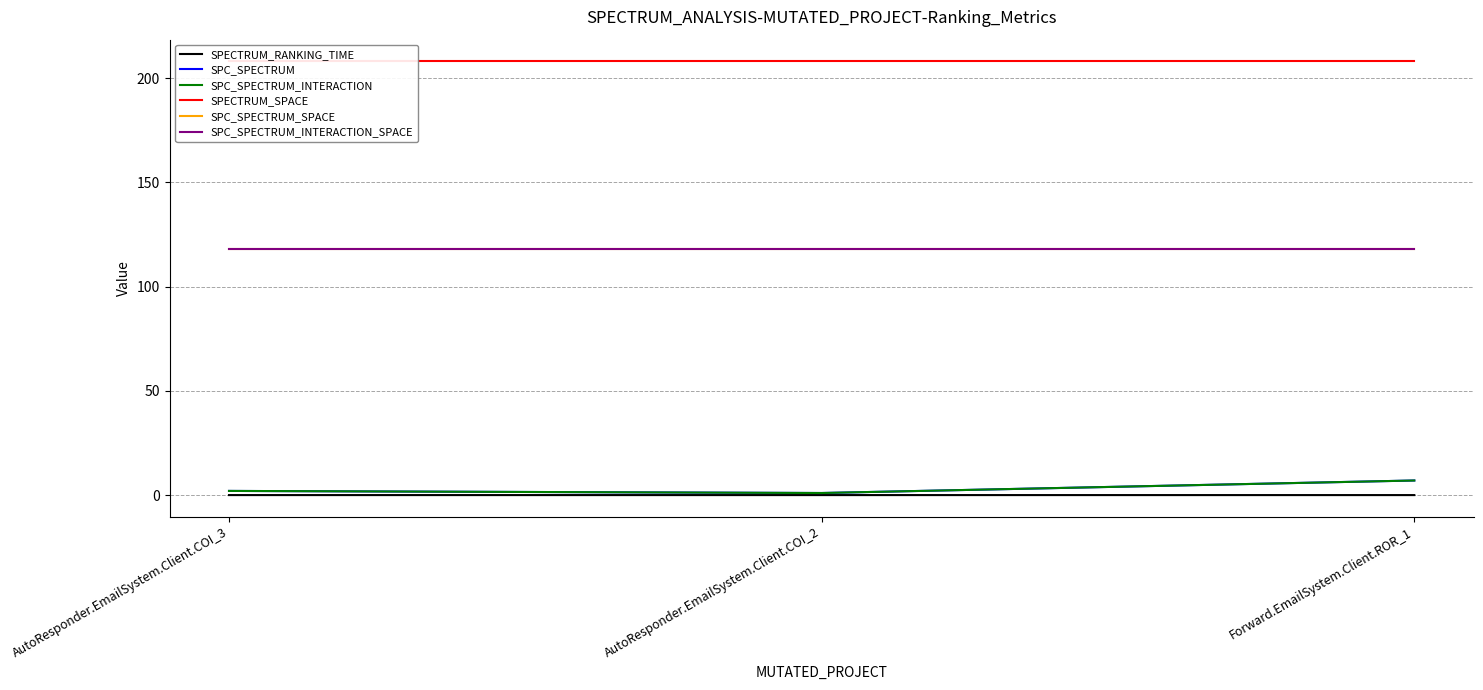

Reading right to left, list all the values displayed in this chart.

SPECTRUM_RANKING_TIME: Forward.EmailSystem.Client.ROR_1=0.0	AutoResponder.EmailSystem.Client.COI_2=0.0	AutoResponder.EmailSystem.Client.COI_3=0.0
SPC_SPECTRUM: Forward.EmailSystem.Client.ROR_1=7.0	AutoResponder.EmailSystem.Client.COI_2=1.0	AutoResponder.EmailSystem.Client.COI_3=2.0
SPC_SPECTRUM_INTERACTION: Forward.EmailSystem.Client.ROR_1=7.0	AutoResponder.EmailSystem.Client.COI_2=1.0	AutoResponder.EmailSystem.Client.COI_3=2.0
SPECTRUM_SPACE: Forward.EmailSystem.Client.ROR_1=208.0	AutoResponder.EmailSystem.Client.COI_2=208.0	AutoResponder.EmailSystem.Client.COI_3=208.0
SPC_SPECTRUM_SPACE: Forward.EmailSystem.Client.ROR_1=118.0	AutoResponder.EmailSystem.Client.COI_2=118.0	AutoResponder.EmailSystem.Client.COI_3=118.0
SPC_SPECTRUM_INTERACTION_SPACE: Forward.EmailSystem.Client.ROR_1=118.0	AutoResponder.EmailSystem.Client.COI_2=118.0	AutoResponder.EmailSystem.Client.COI_3=118.0